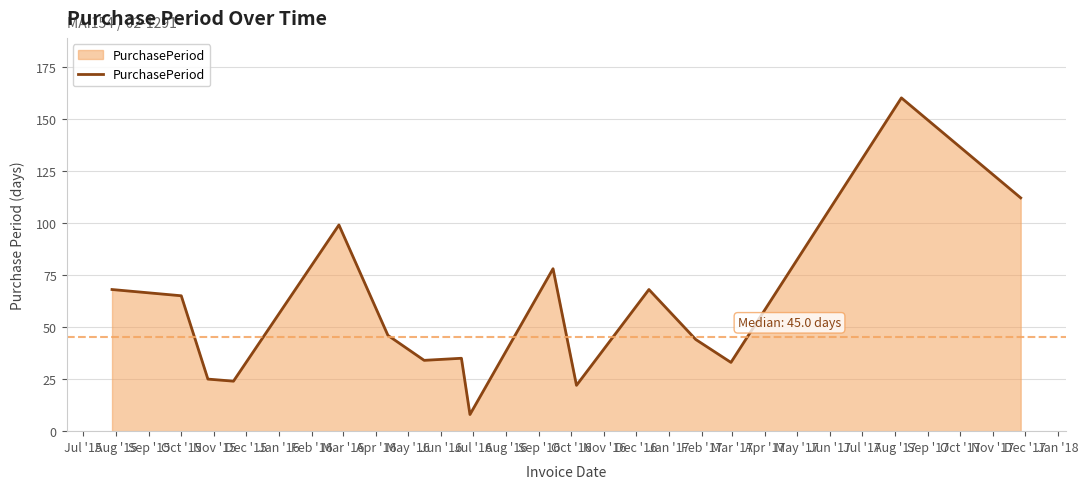

What is the smallest value displayed?

8